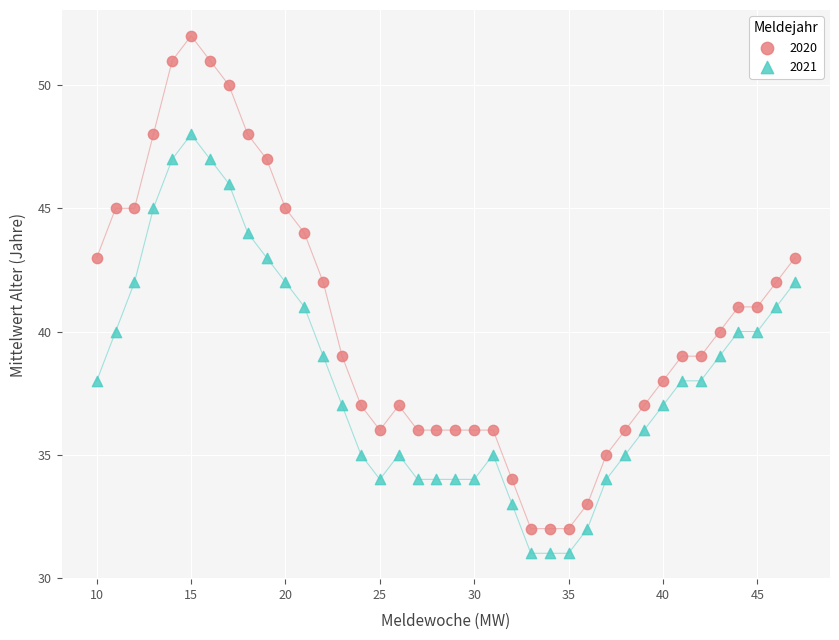

Across all data points, what is the range of Y values (max minus min)?

21